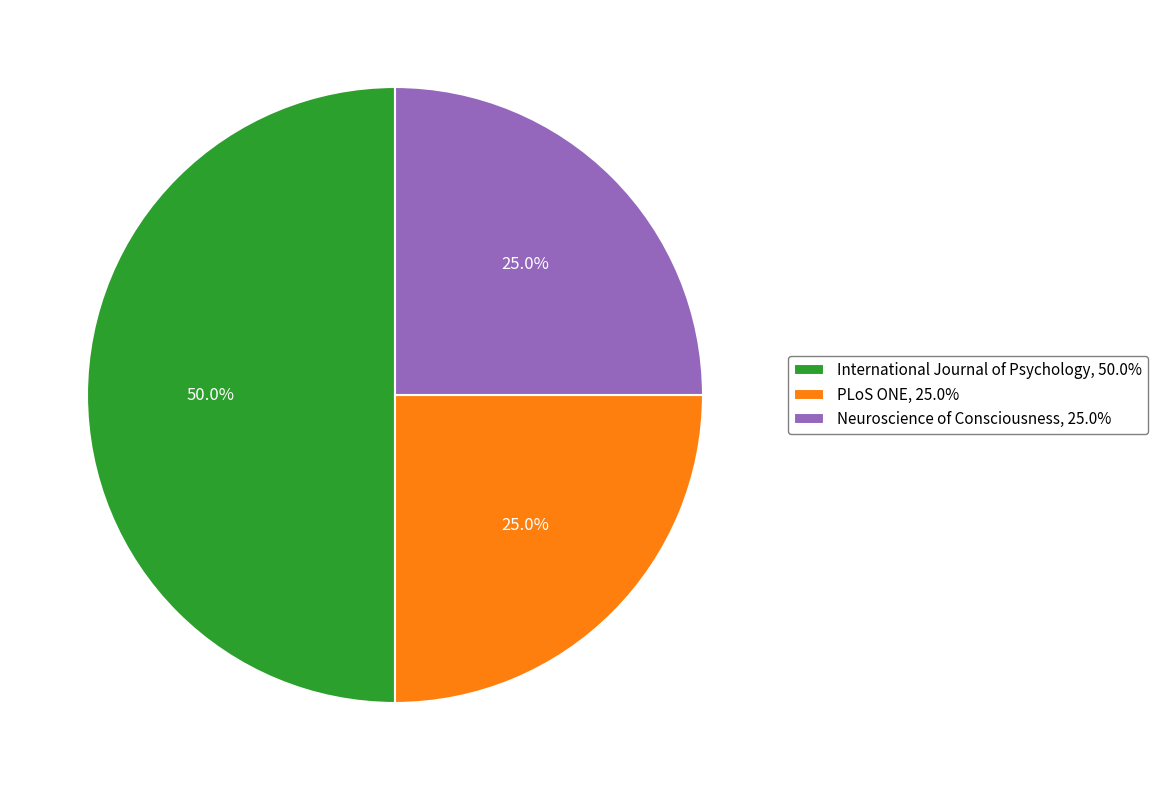

What portion of the pie excludes PLoS ONE?

75.0%